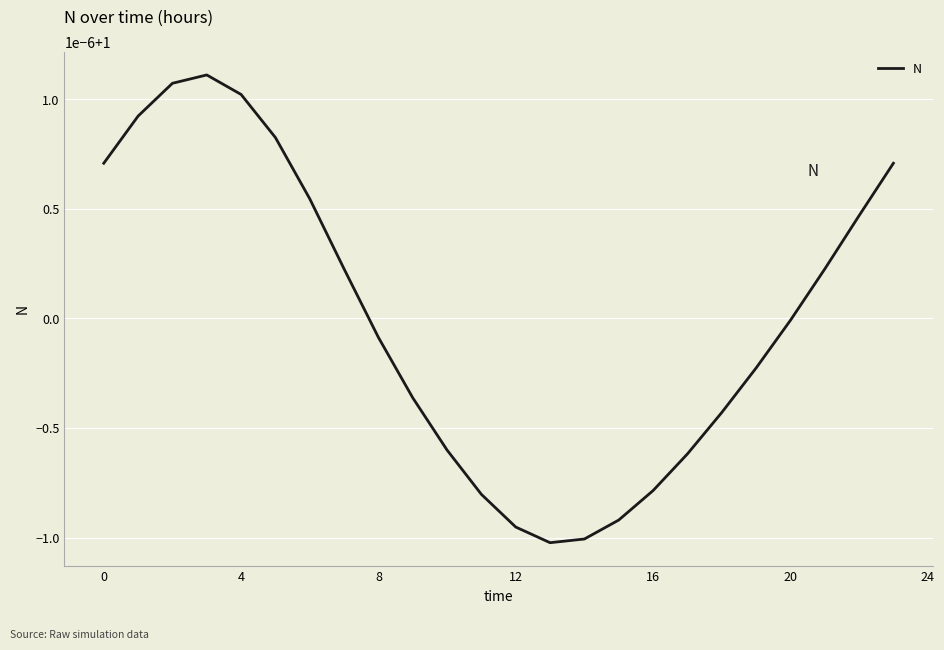

Reading left to right, transcribe all the data shown in this chart.

1.0	1.0	1.0	1.0	1.0	1.0	1.0	1.0	1.0	1.0	1.0	1.0	1.0	1.0	1.0	1.0	1.0	1.0	1.0	1.0	1.0	1.0	1.0	1.0